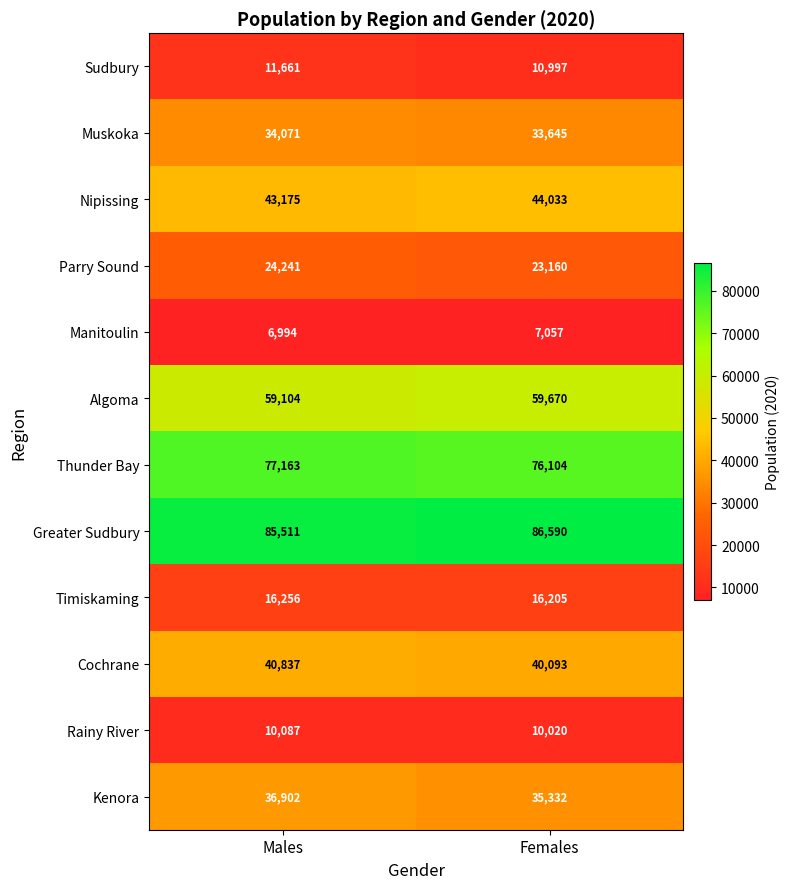

At how many categories does at least one series exceed 62499?

2